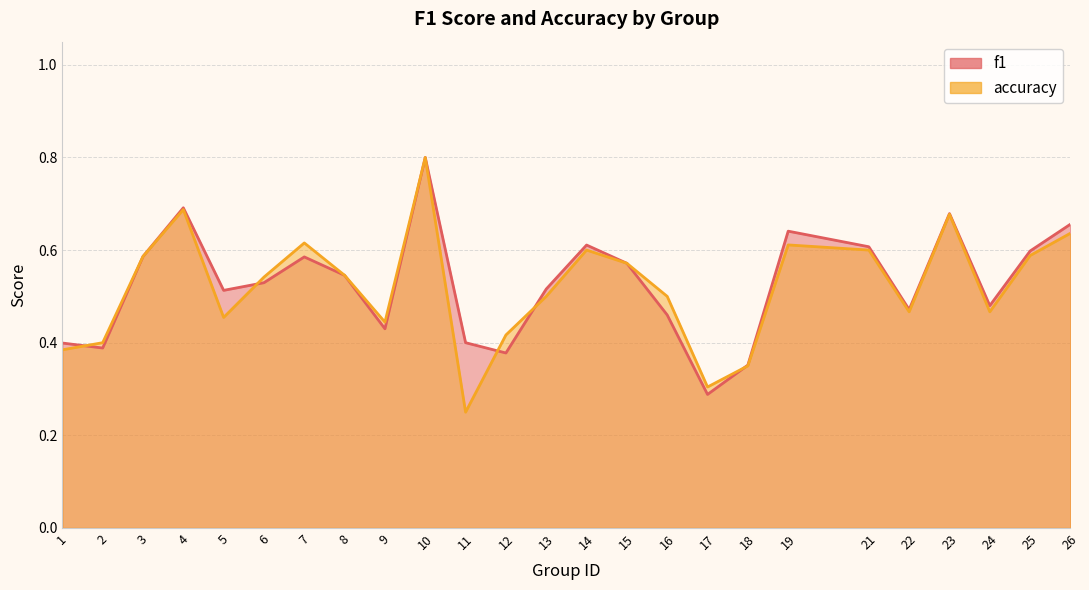

Reading left to right, transcribe all the data shown in this chart.

f1: 1=0.4	2=0.4	3=0.6	4=0.7	5=0.5	6=0.5	7=0.6	8=0.5	9=0.4	10=0.8	11=0.4	12=0.4	13=0.5	14=0.6	15=0.6	16=0.5	17=0.3	18=0.4	19=0.6	21=0.6	22=0.5	23=0.7	24=0.5	25=0.6	26=0.7
accuracy: 1=0.4	2=0.4	3=0.6	4=0.7	5=0.5	6=0.5	7=0.6	8=0.5	9=0.4	10=0.8	11=0.2	12=0.4	13=0.5	14=0.6	15=0.6	16=0.5	17=0.3	18=0.3	19=0.6	21=0.6	22=0.5	23=0.7	24=0.5	25=0.6	26=0.6